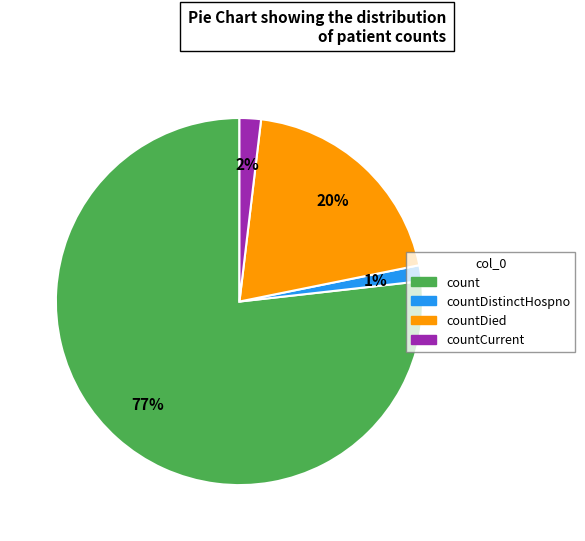

To the nearest percent, what is the average slice percentage?

25%